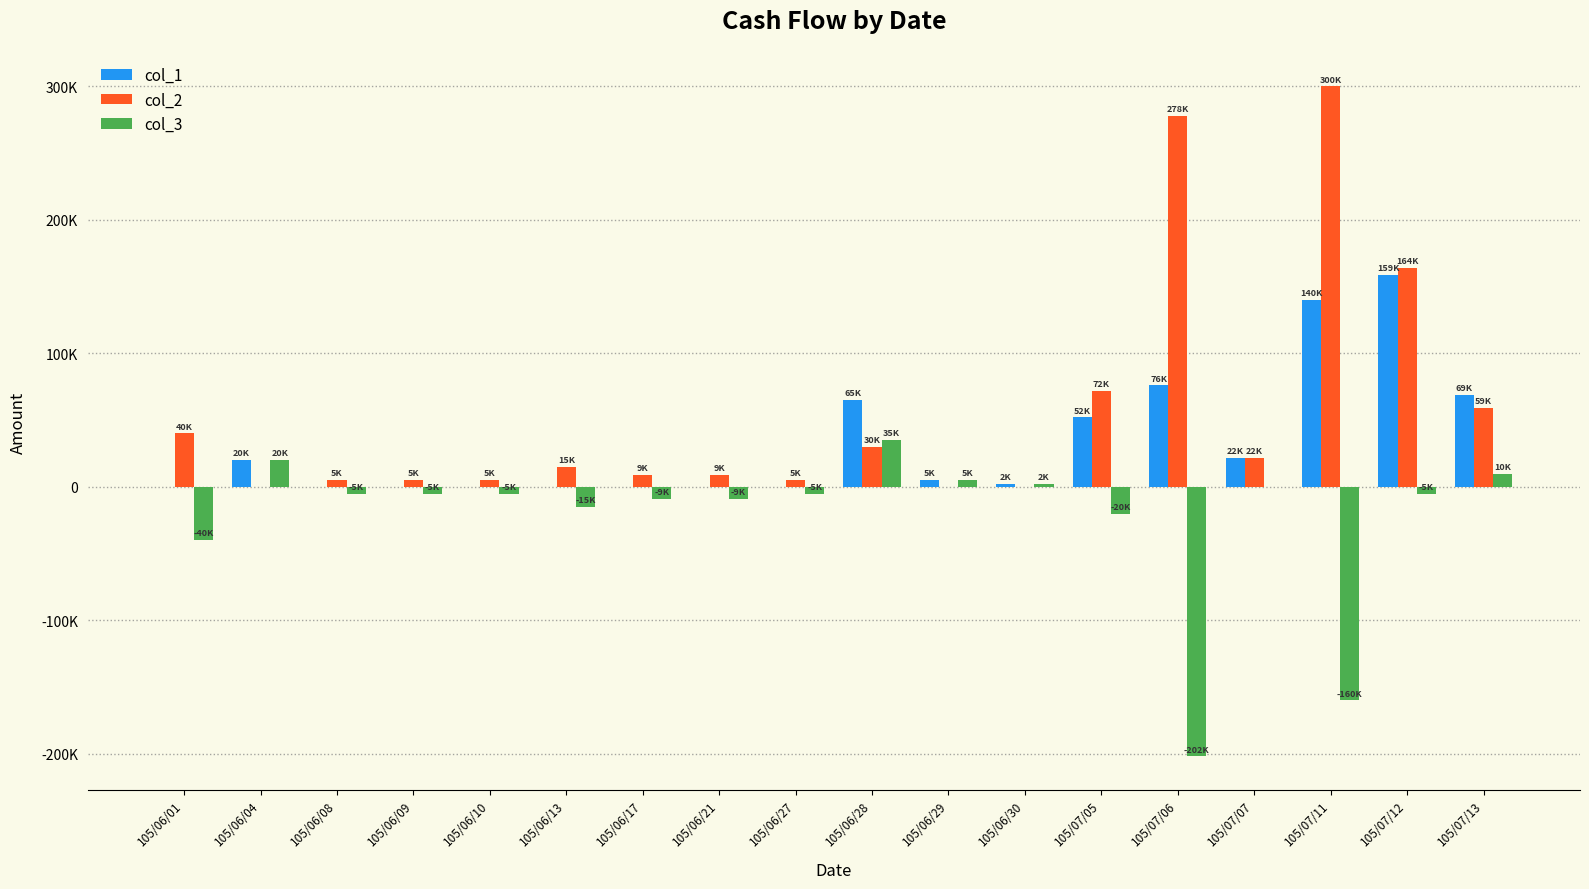

Reading left to right, what are all the values shown in this chart?

col_1: 0	20000	0	0	0	0	0	0	0	65000	5000	2000	52000	76000	22000	140000	159000	69000
col_2: 40000	0	5000	5000	5000	15000	9000	9000	5000	30000	0	0	72000	278000	22000	300000	164000	59000
col_3: -40000	20000	-5000	-5000	-5000	-15000	-9000	-9000	-5000	35000	5000	2000	-20000	-202000	0	-160000	-5000	10000